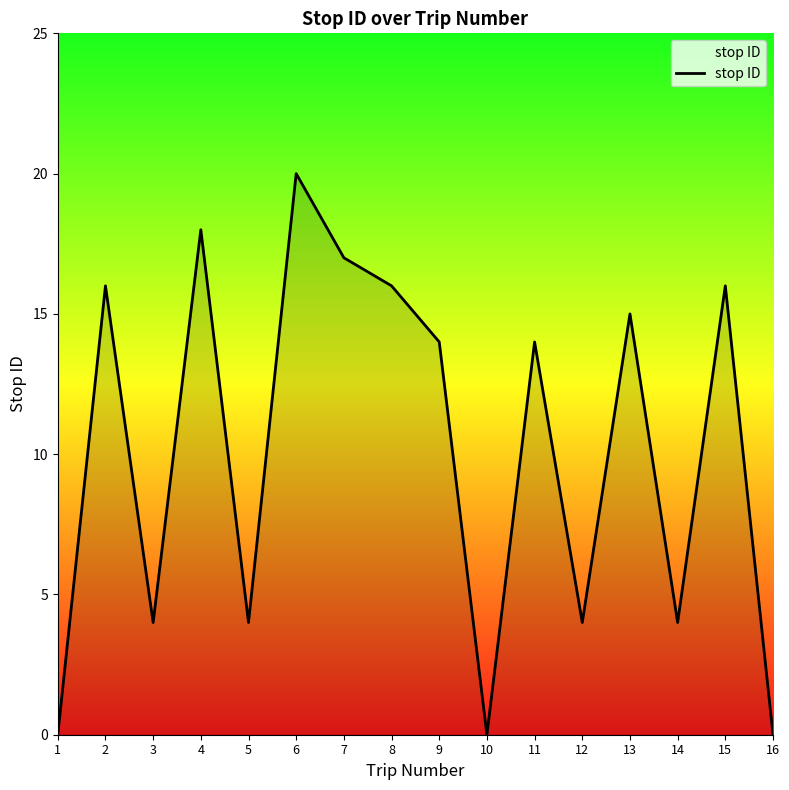

Read the value at 13, to the nearest 5.

15